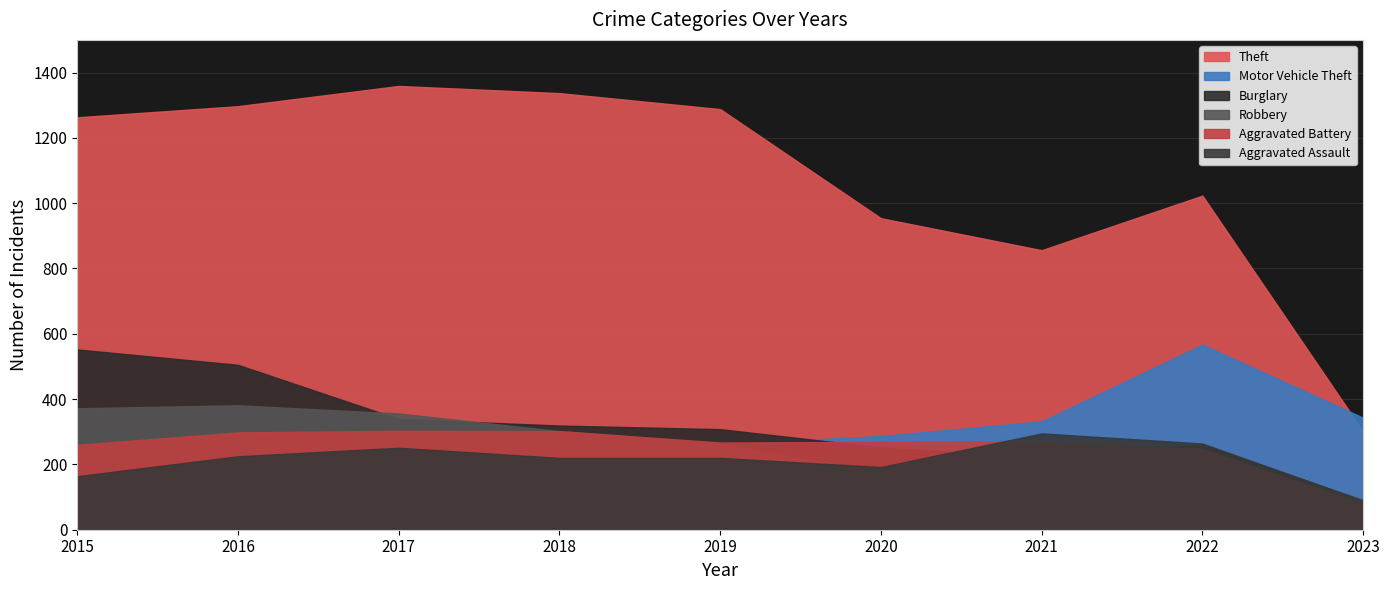

The value of Aggravated Assault at 2016 is 334. True or false?

False